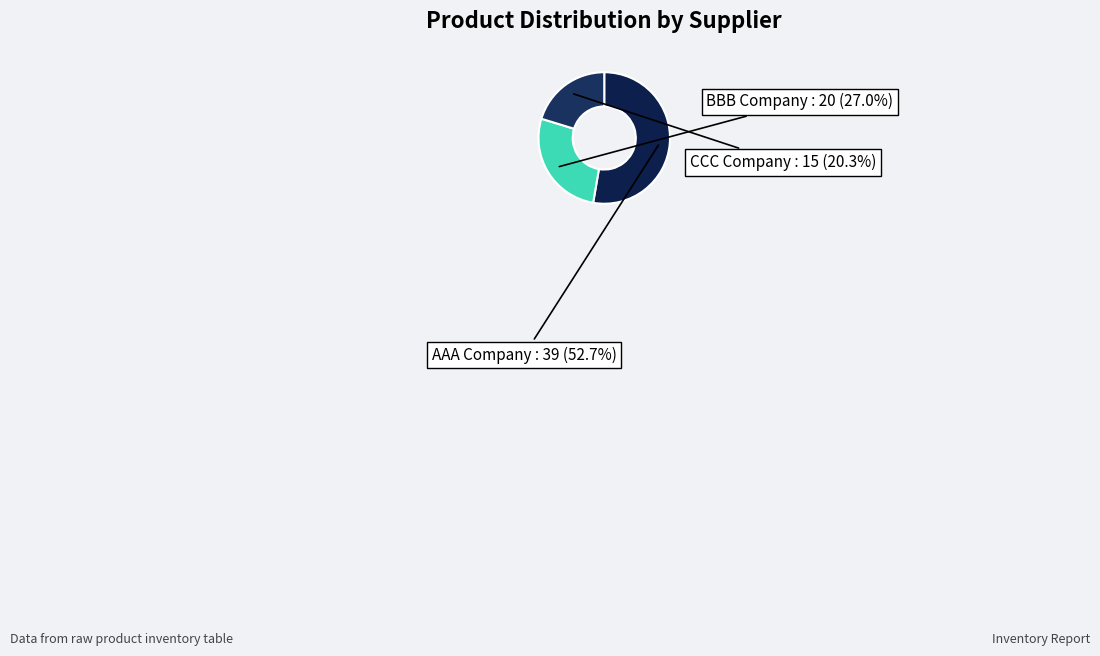

Does AAA Company account for over 50% of the chart?

Yes